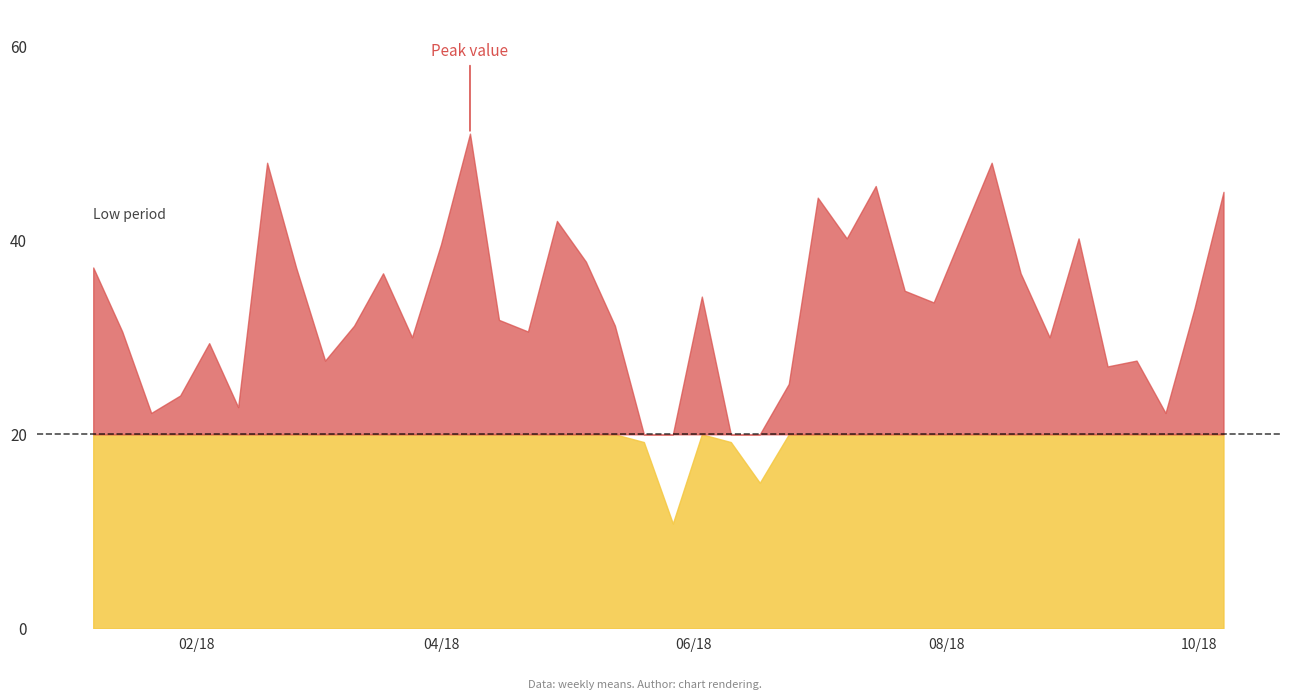

The value at 7 is 17.7. True or false?

False